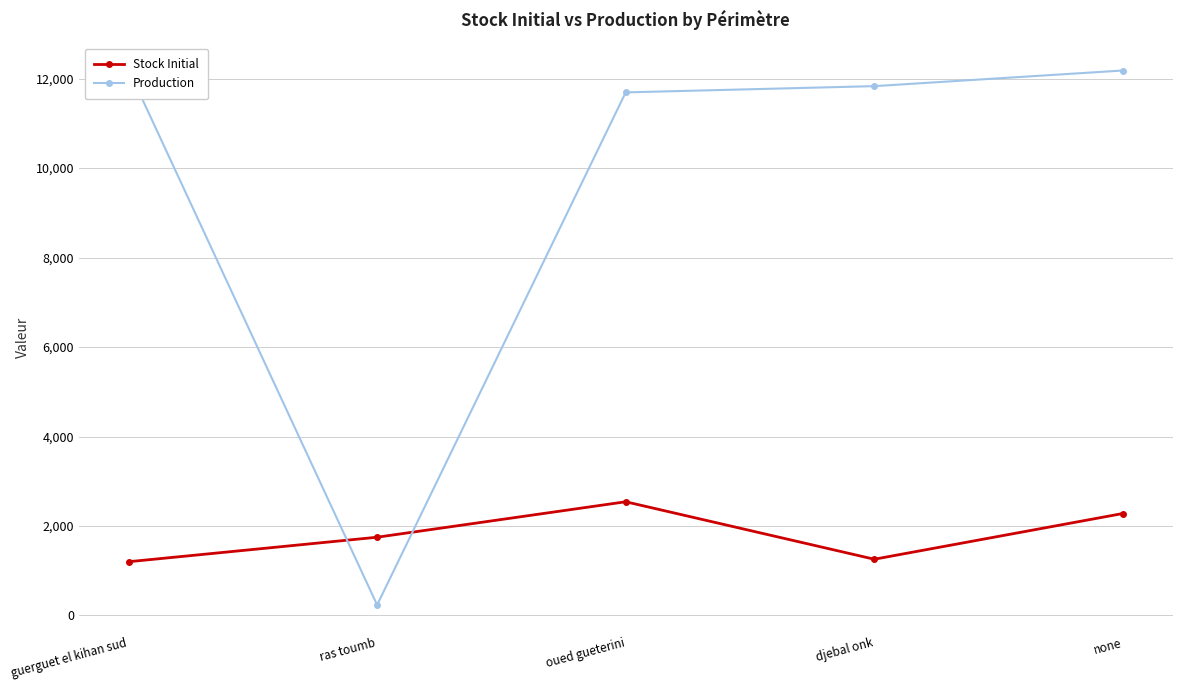

Which series ends up on top after the final intersection of Production and Stock Initial?

Production